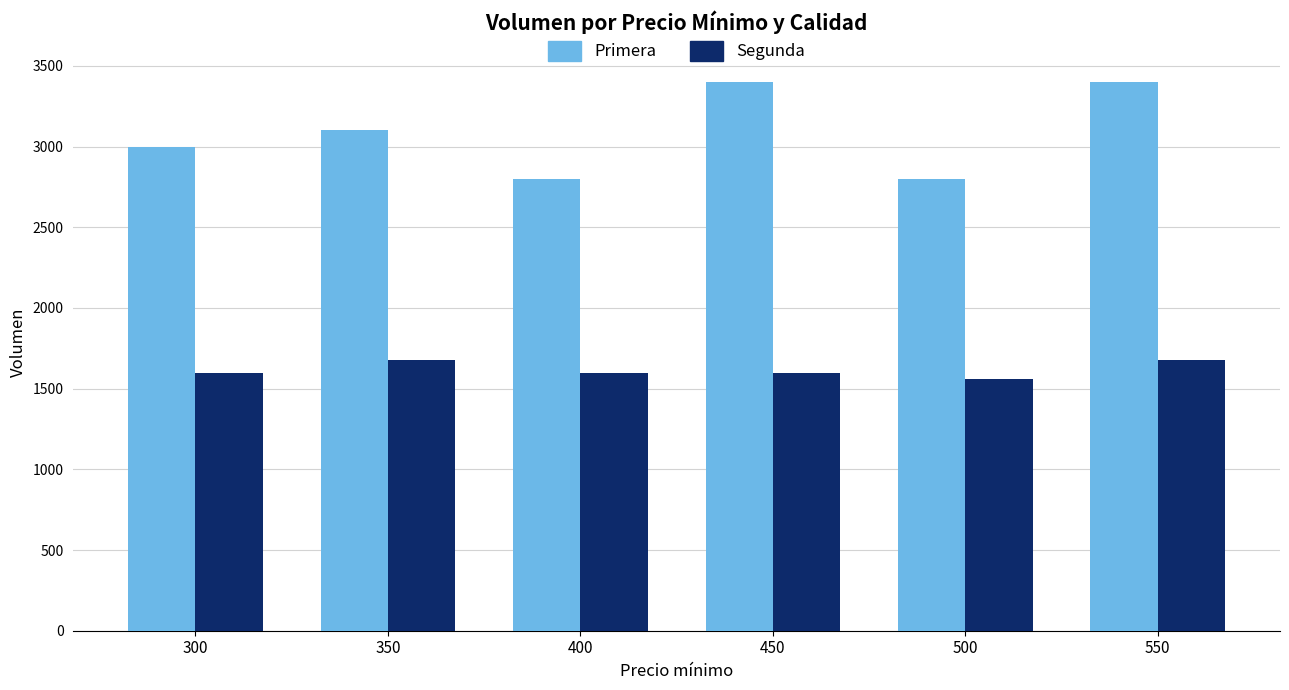

What is the maximum value shown in the chart?

3400